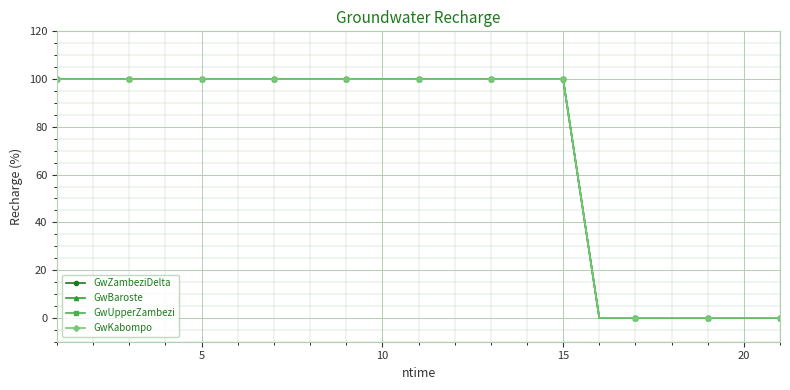

True or false: GwZambeziDelta and GwUpperZambezi cross at least once.

False